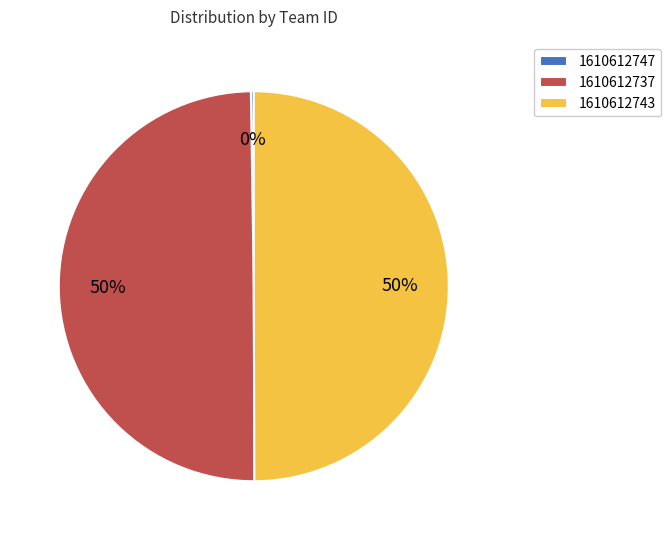

The 1610612737 slice represents 63% of the pie. True or false?

False